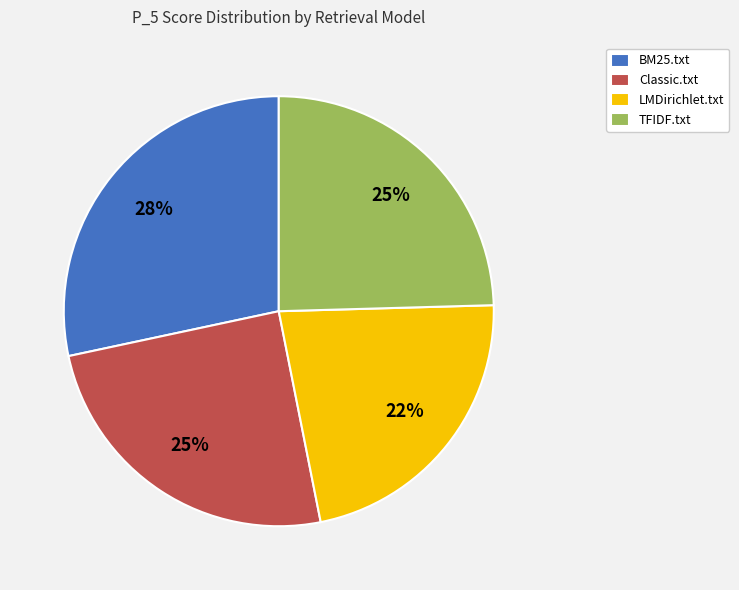

What percentage is the LMDirichlet.txt slice, to the nearest percent?

22%